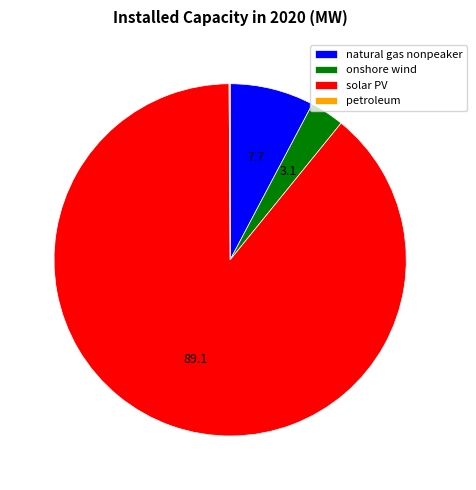

What is the largest slice in the pie chart?

solar PV